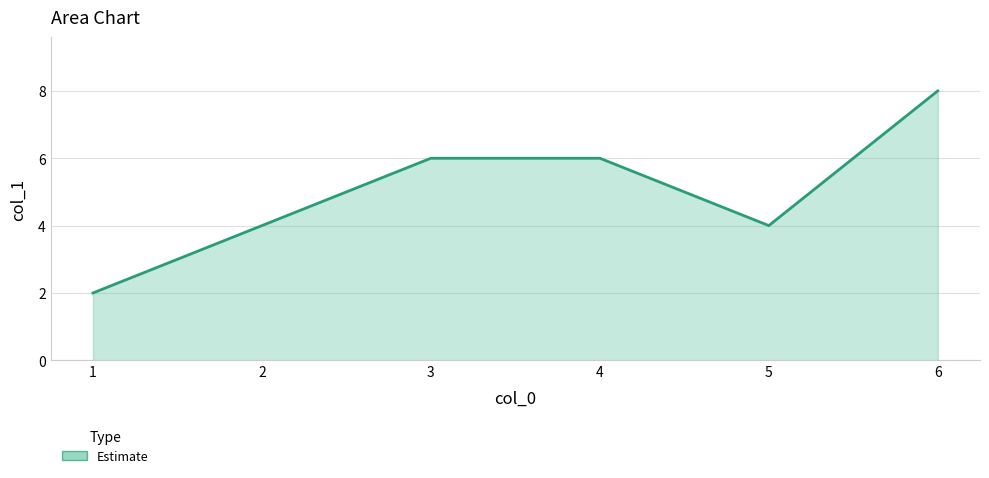

What is the change in value from 2 to 6?

+4